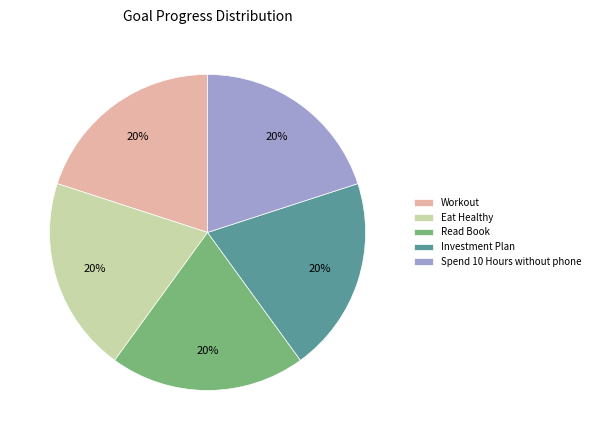

Count the number of slices in the pie.

5